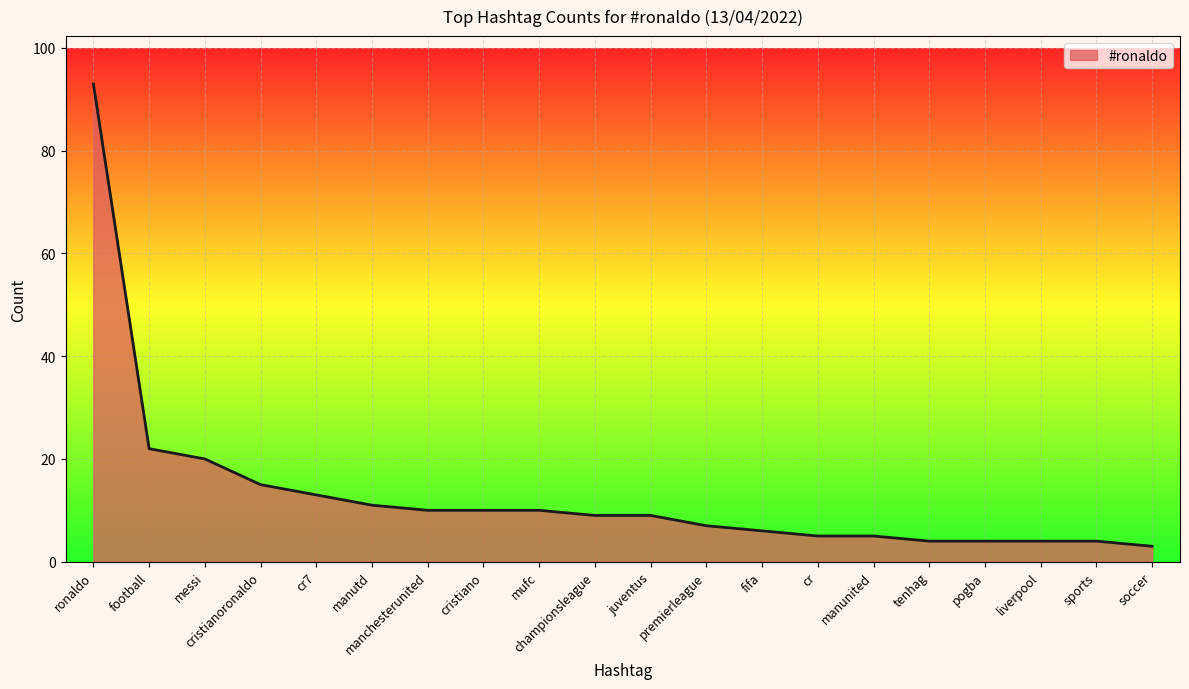

What is the greatest value displayed?

93